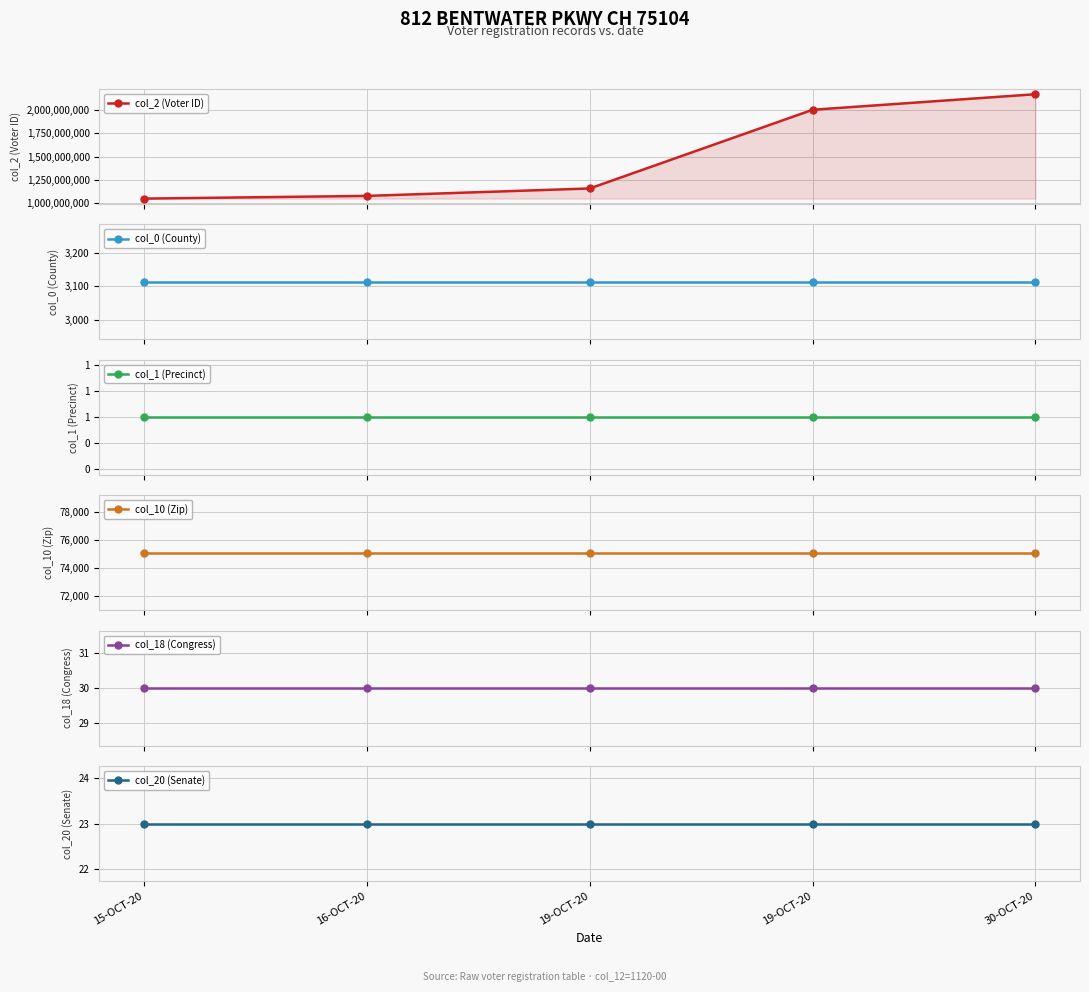

True or false: col_20 (Senate) and col_18 (Congress) cross at least once.

False